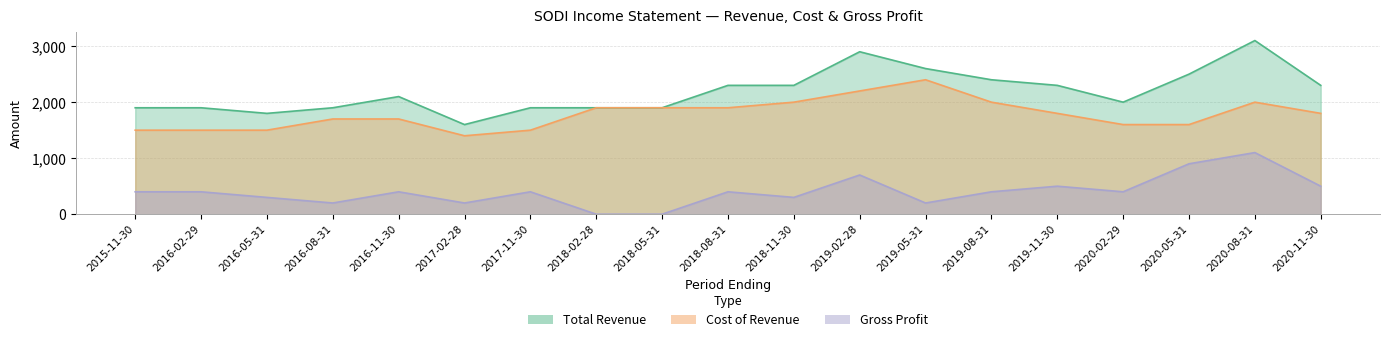

Rank the series at 2018-11-30 from highest to lowest value.

Total Revenue, Cost of Revenue, Gross Profit